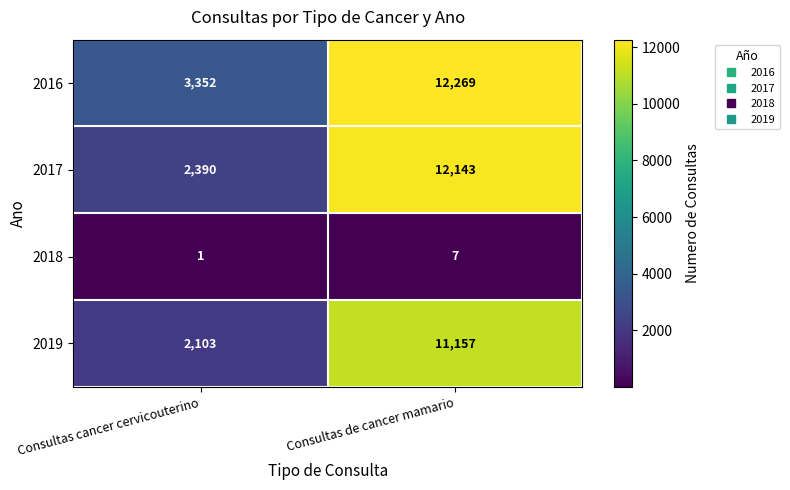

Reading right to left, what are all the values shown in this chart?

2016: 12269	3352
2017: 12143	2390
2018: 7	1
2019: 11157	2103